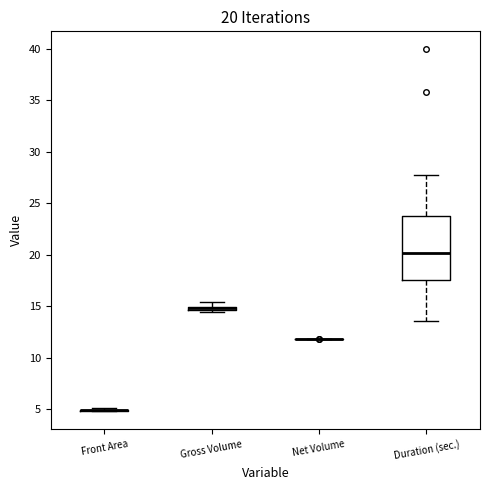

Which box is the tallest, from its lower edge to its upper edge?

Duration (sec.)